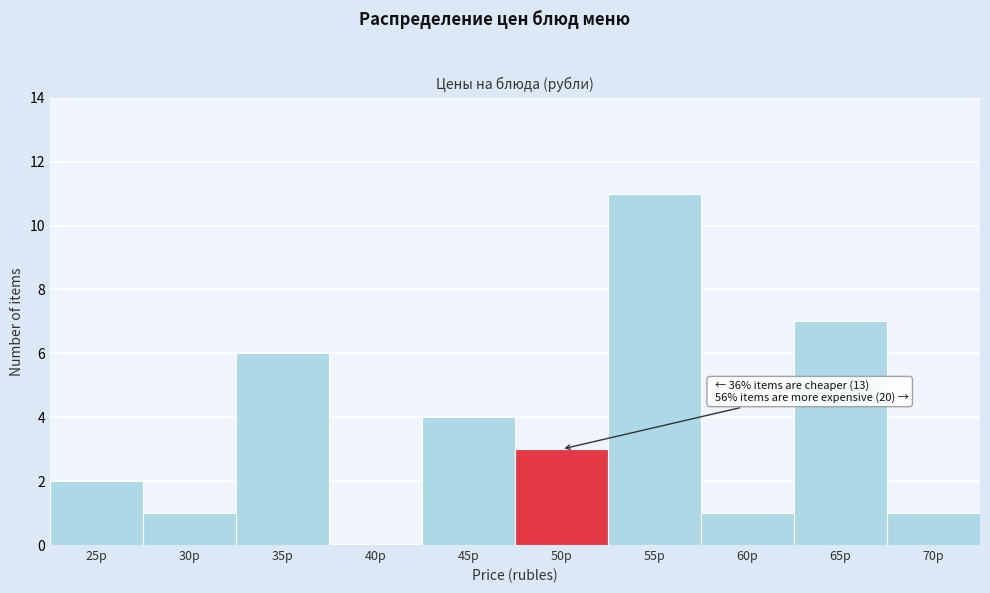

Reading right to left, transcribe all the data shown in this chart.

70р=1	65р=7	60р=1	55р=11	50р=3	45р=4	40р=0	35р=6	30р=1	25р=2